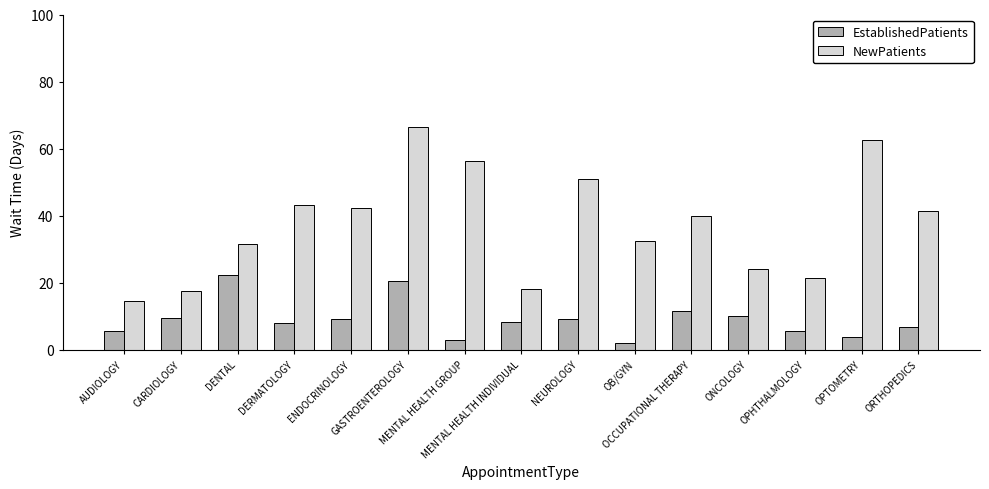

Which series has the largest range (max minus min)?

NewPatients